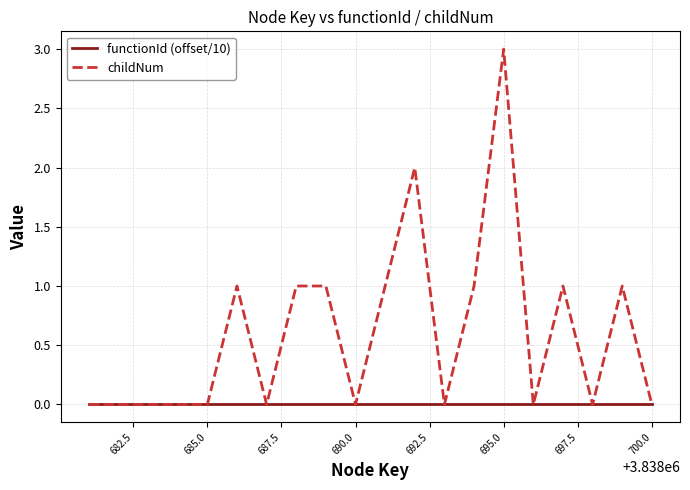

Which series has the largest range (max minus min)?

childNum